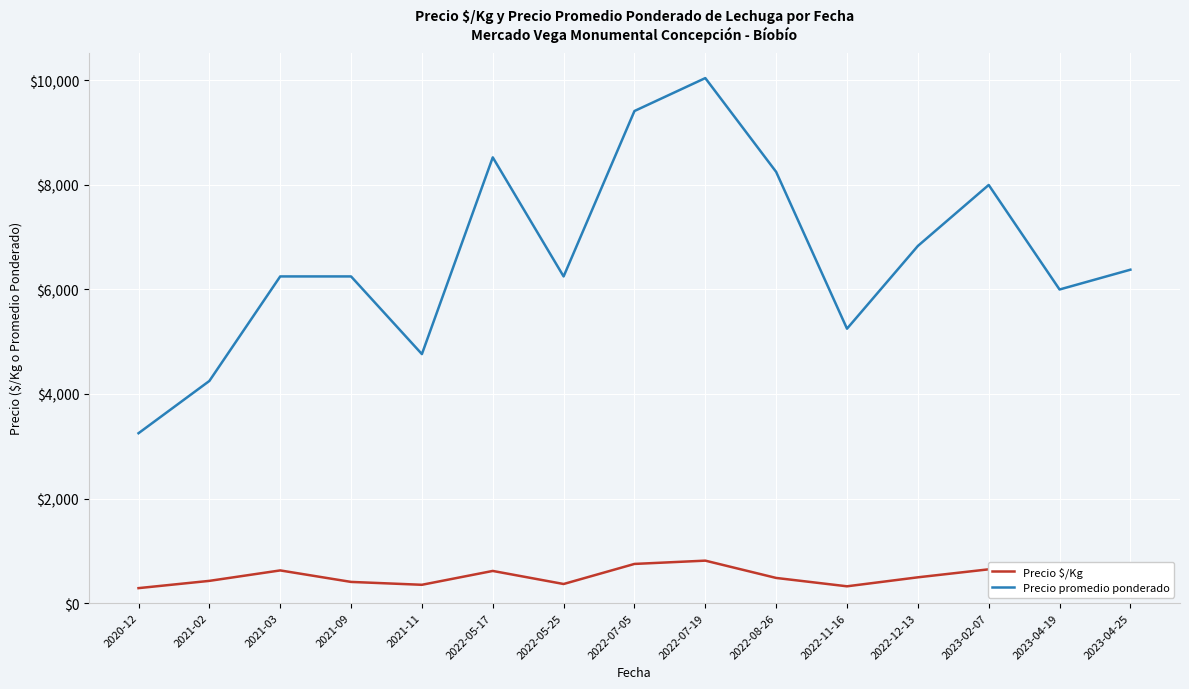

True or false: Precio $/Kg and Precio promedio ponderado intersect in this chart.

False